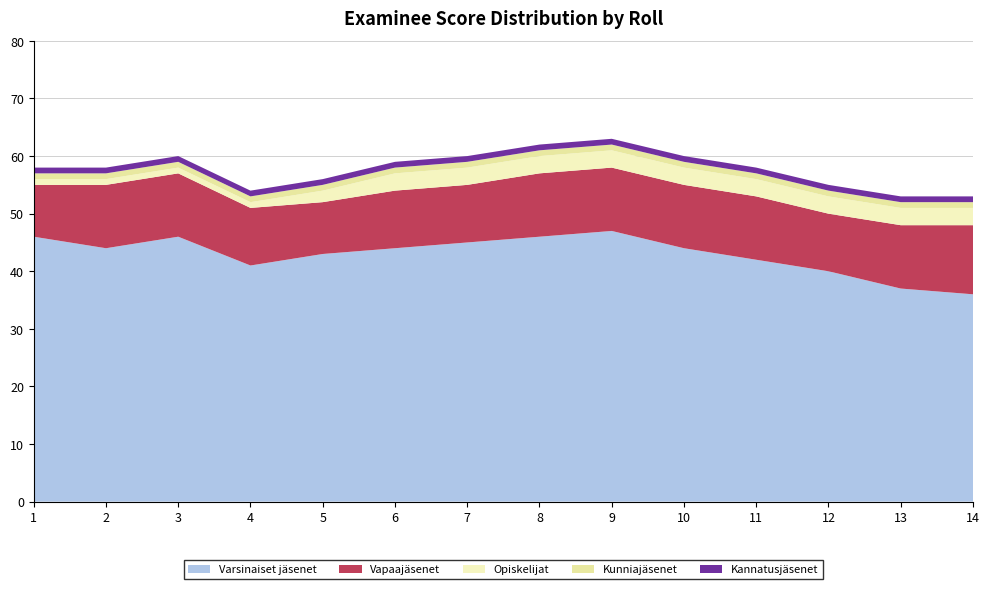

Reading right to left, what are all the values shown in this chart?

Varsinaiset jasenet: 36	37	40	42	44	47	46	45	44	43	41	46	44	46
Vapaajasenet: 12	11	10	11	11	11	11	10	10	9	10	11	11	9
Opiskelijat: 3	3	3	3	3	3	3	3	3	2	1	1	1	1
Kunniajasenet: 1	1	1	1	1	1	1	1	1	1	1	1	1	1
Kannatusjasenet: 1	1	1	1	1	1	1	1	1	1	1	1	1	1